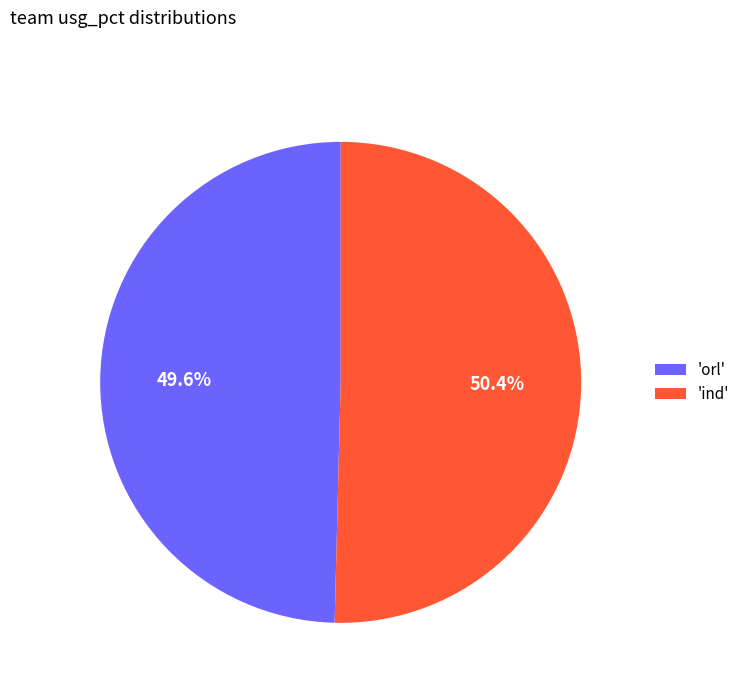

Rank the categories by value from highest to lowest.

'ind', 'orl'